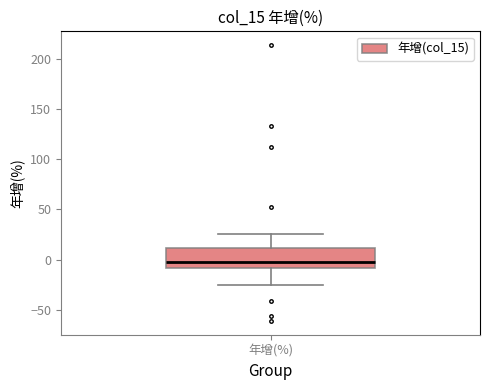

Transcribe this box plot: give where the median line is, the range the box spans, and where the two whiskers end, as read against the y-axis. The values are not printed on the chart, so give them approximately, as read against the axis.

median -5, box -10 to 10, whiskers -25 to 25